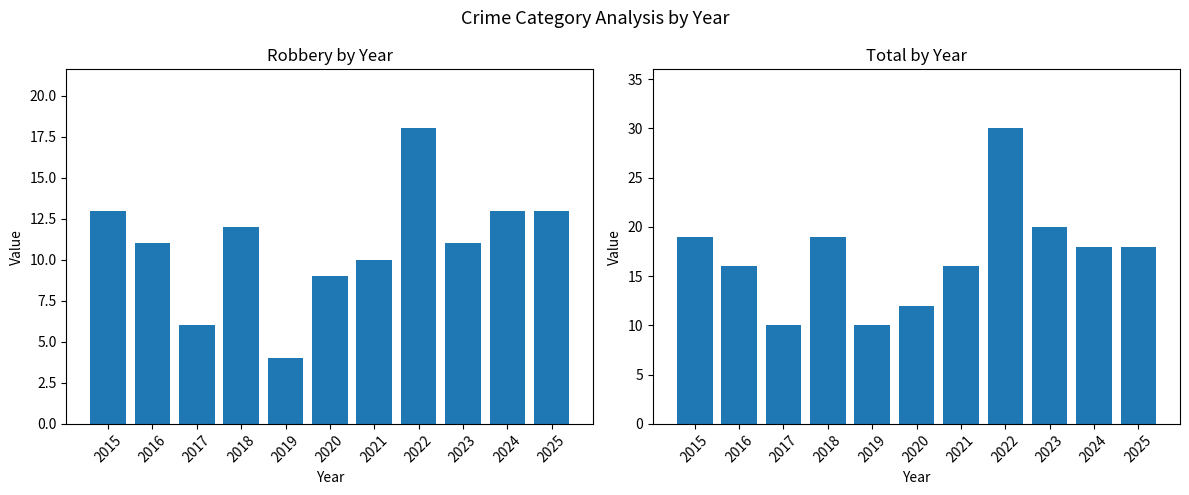

Reading left to right, transcribe all the data shown in this chart.

Robbery: 2015=13	2016=11	2017=6	2018=12	2019=4	2020=9	2021=10	2022=18	2023=11	2024=13	2025=13
Total: 2015=19	2016=16	2017=10	2018=19	2019=10	2020=12	2021=16	2022=30	2023=20	2024=18	2025=18